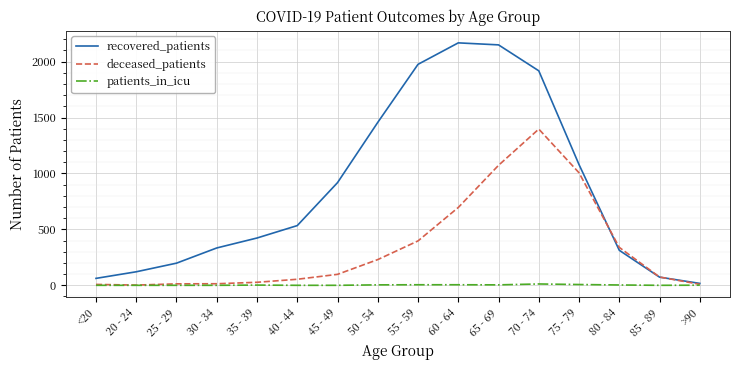

Which series has the largest total across all categories?

recovered_patients